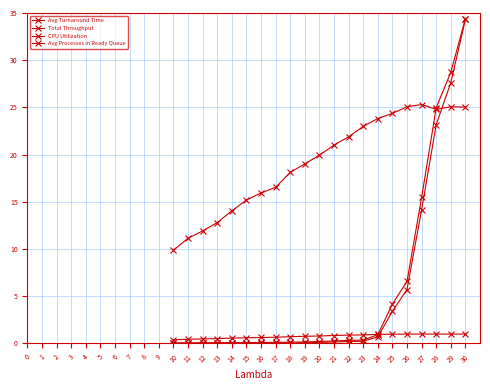

Count the number of data series in this chart.

4